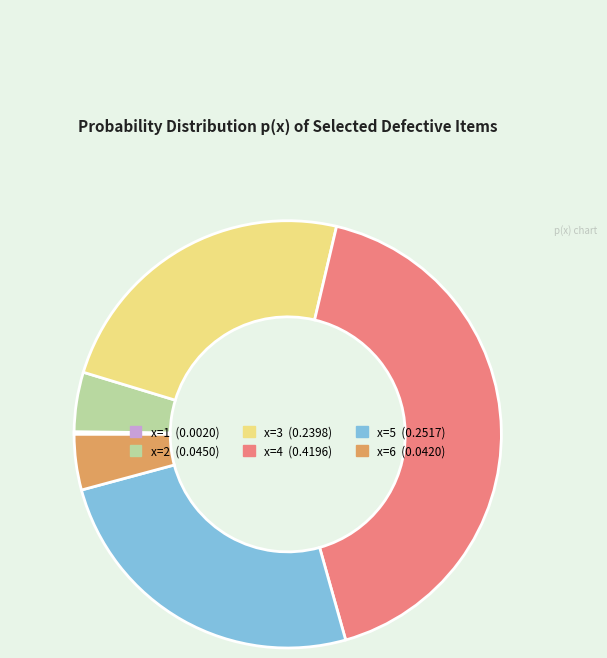

True or false: x=4 accounts for 42% of the total.

True